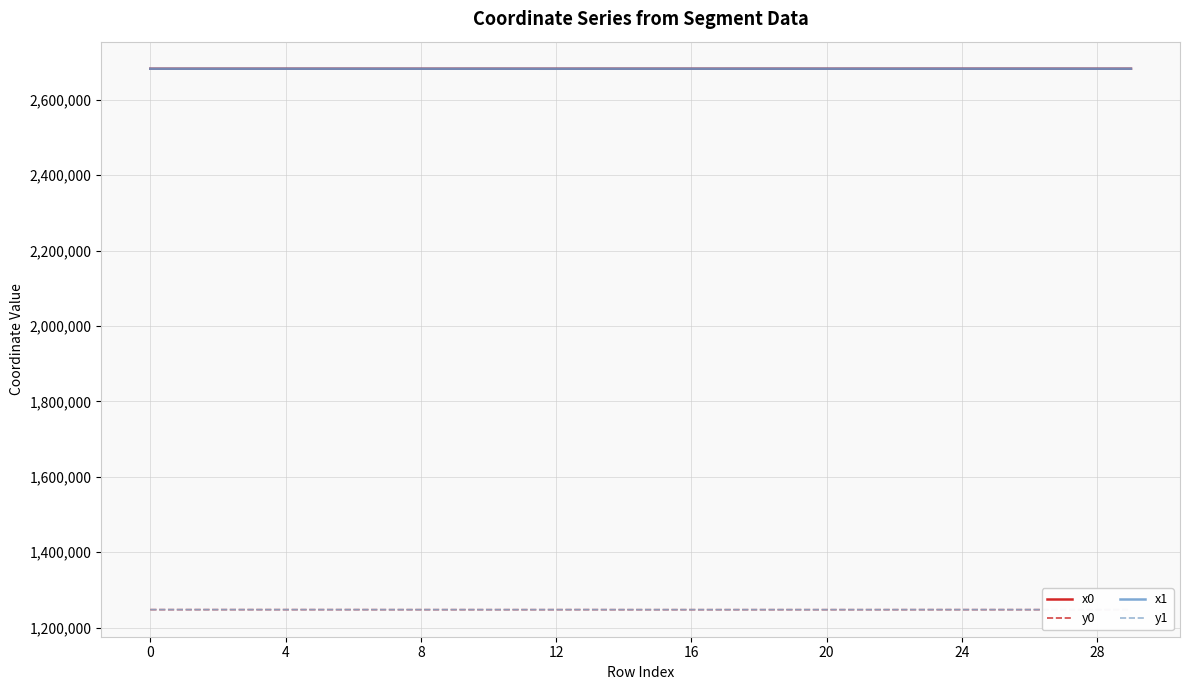

What is the greatest value displayed?

2682117.0